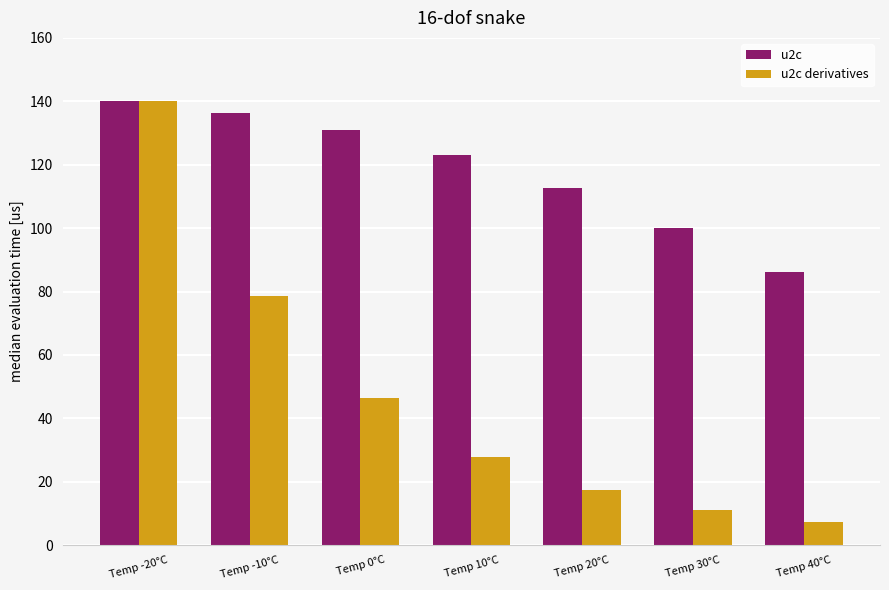

Count the number of data series in this chart.

2